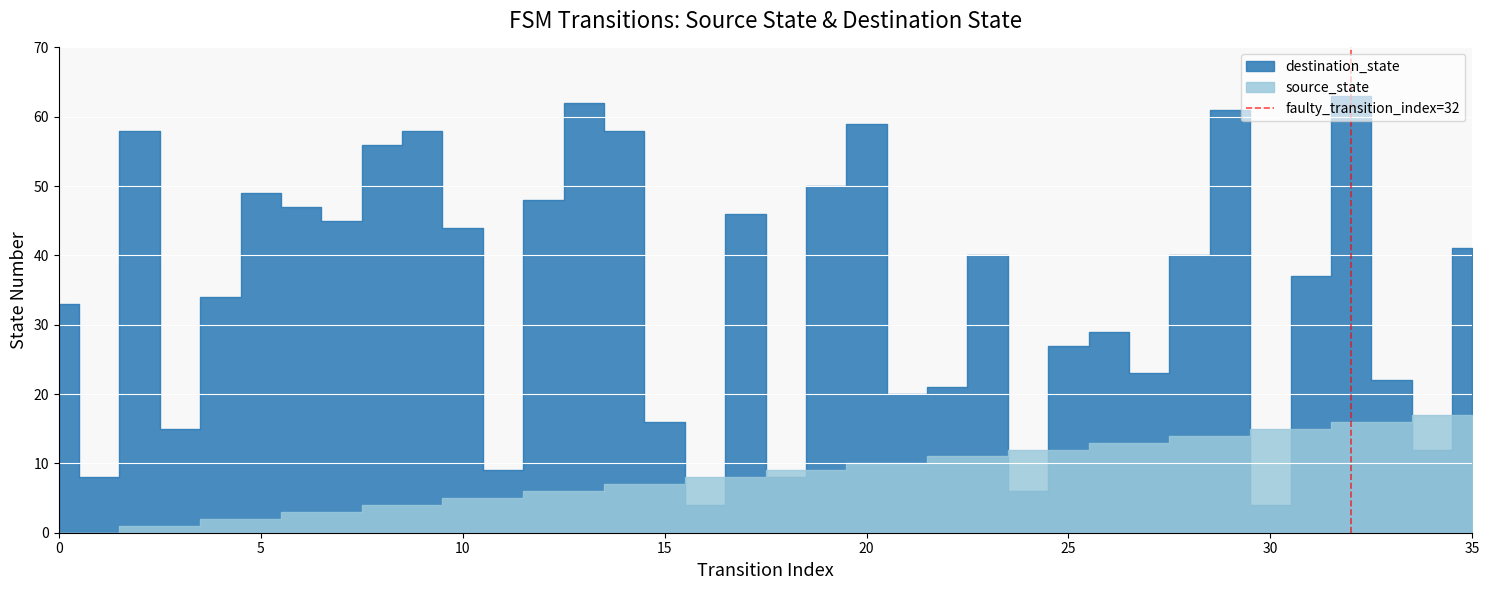

How many values are between 0 and 1?

2